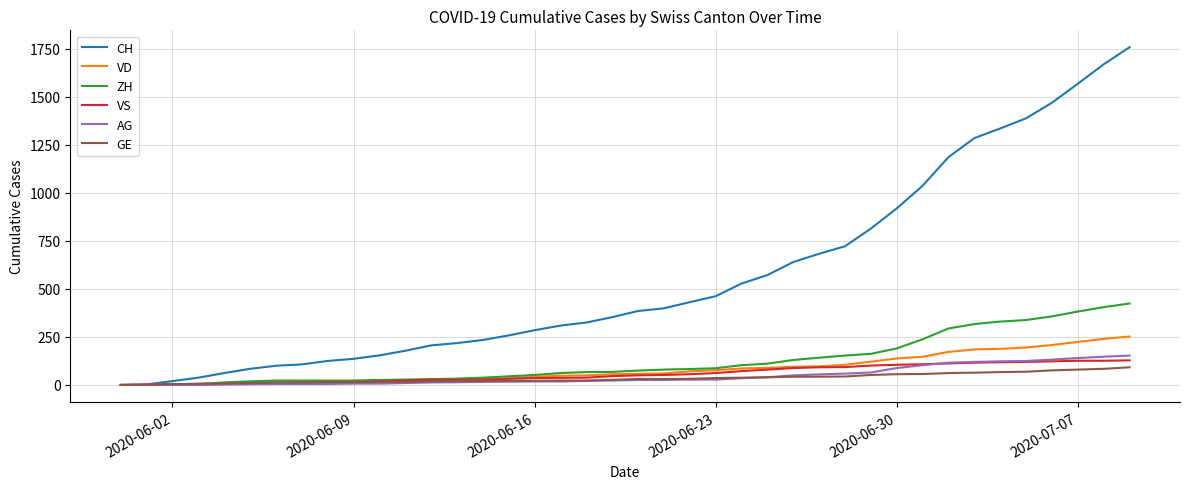

What is the maximum value shown in the chart?

1758